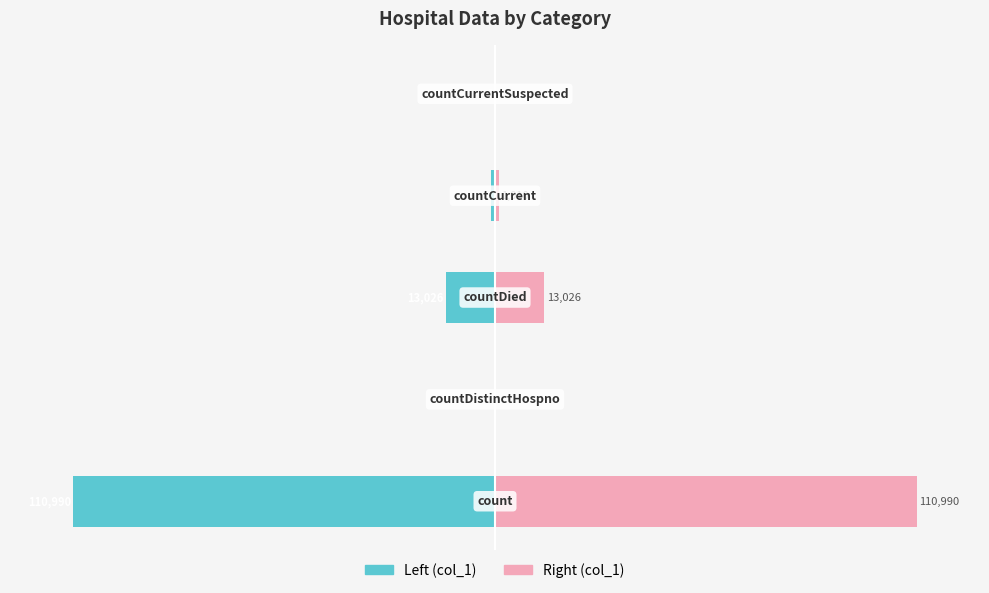

Between −150 and 50, which series saw the biggest shift?

col_1 (Left)